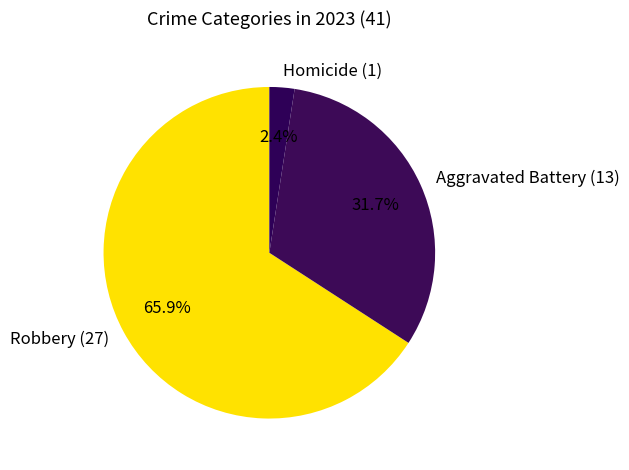

Which slice is the largest?

Robbery (27)